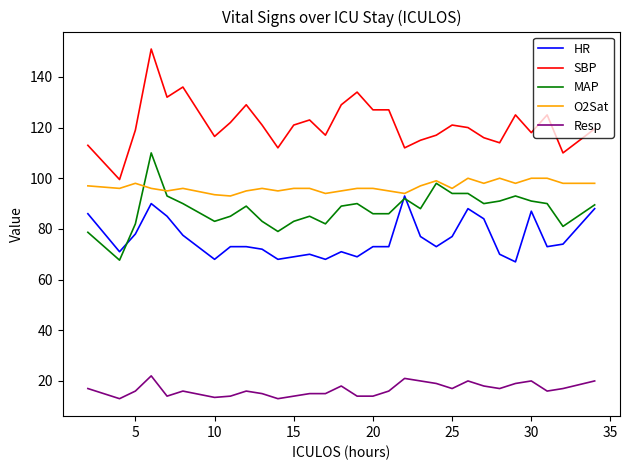

What is the maximum value for HR?

93.0